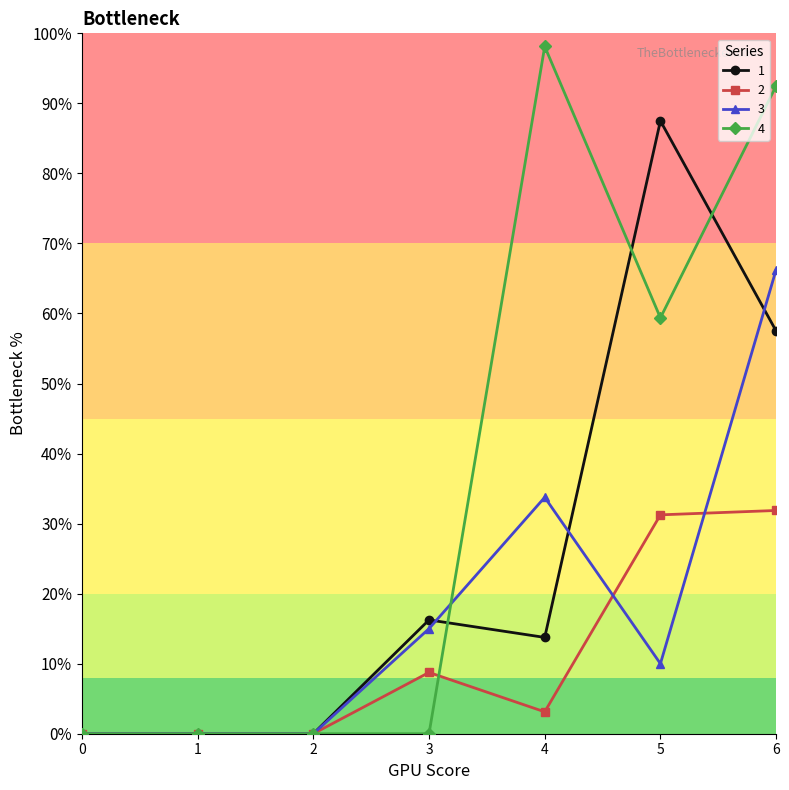

Which category has the highest value in the 1 series?

5